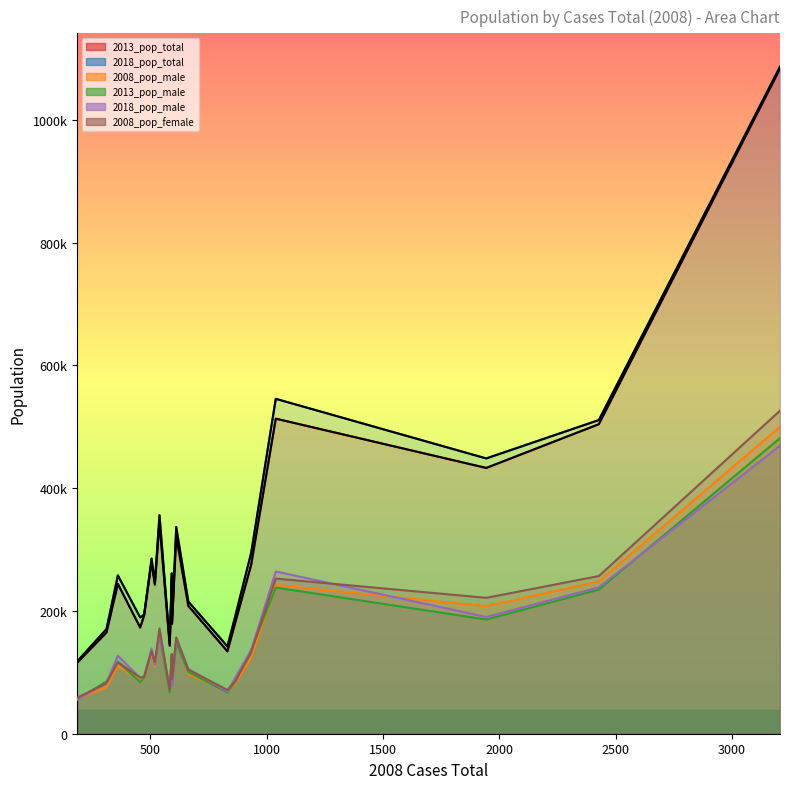

The 2008_pop_male series shows 150157 at 519. True or false?

False